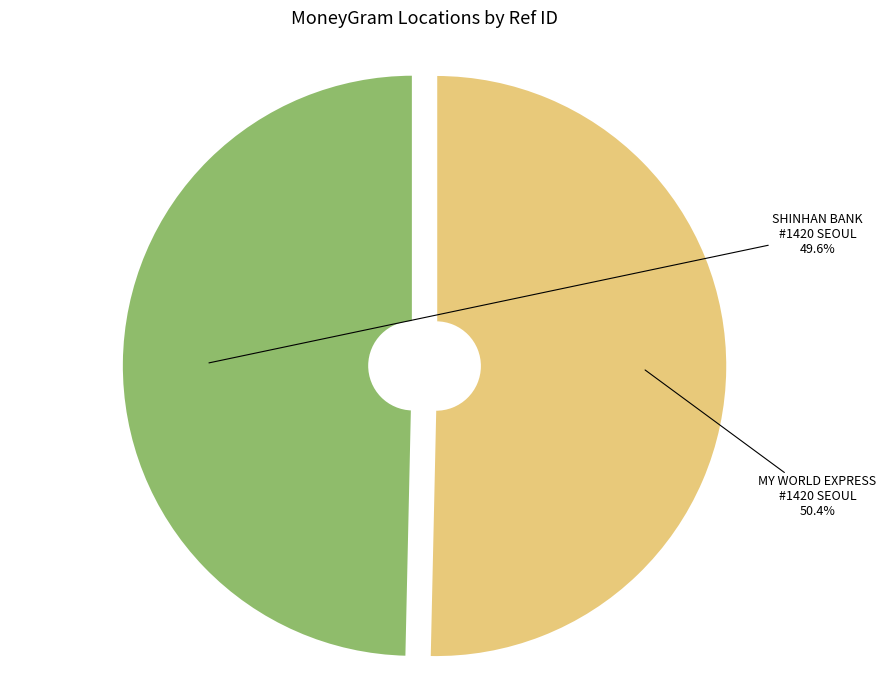

To the nearest percent, what is the average slice percentage?

50%